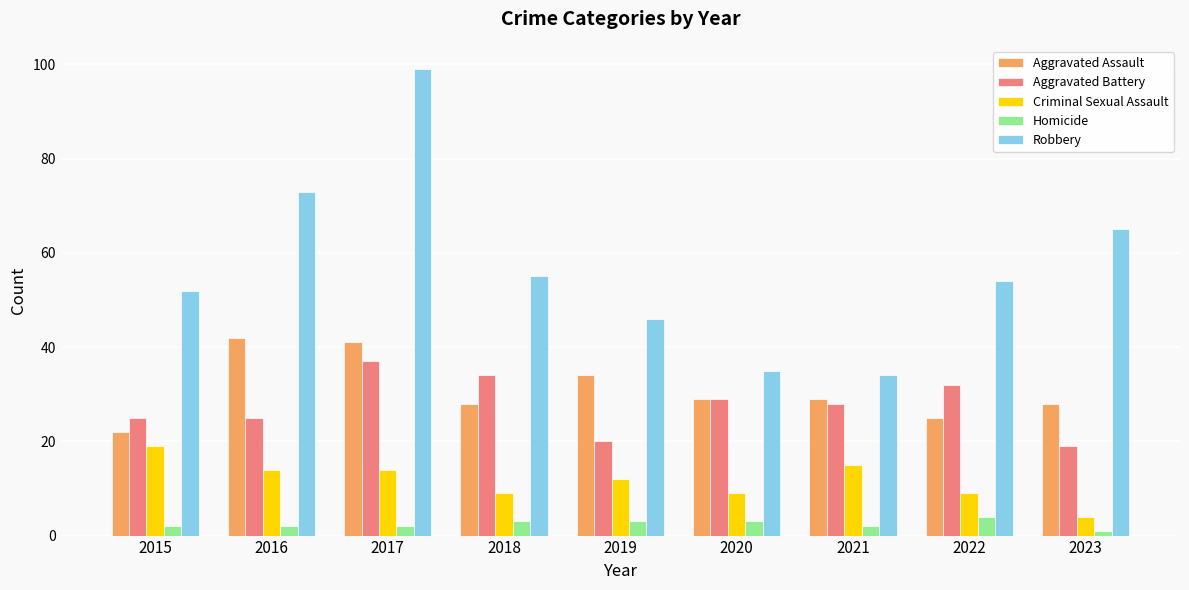

Are the bars horizontal?

No